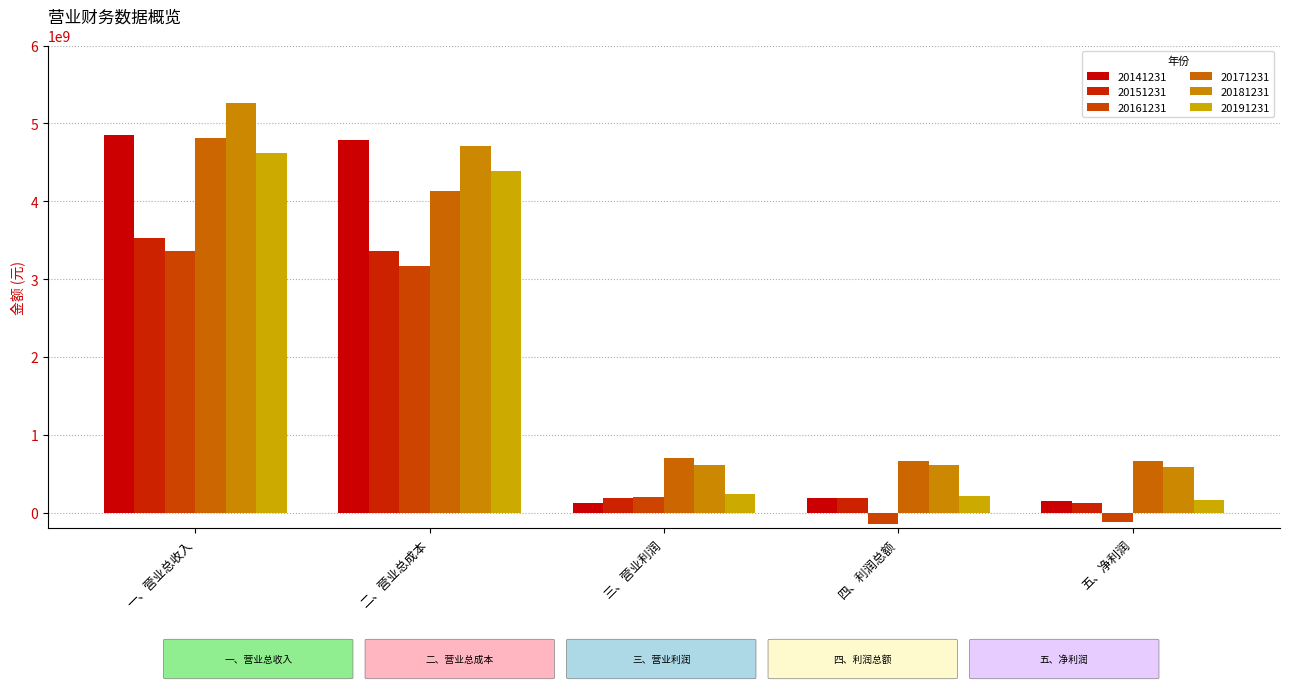

Read the 20151231 value at 三、营业利润.

190561597.9